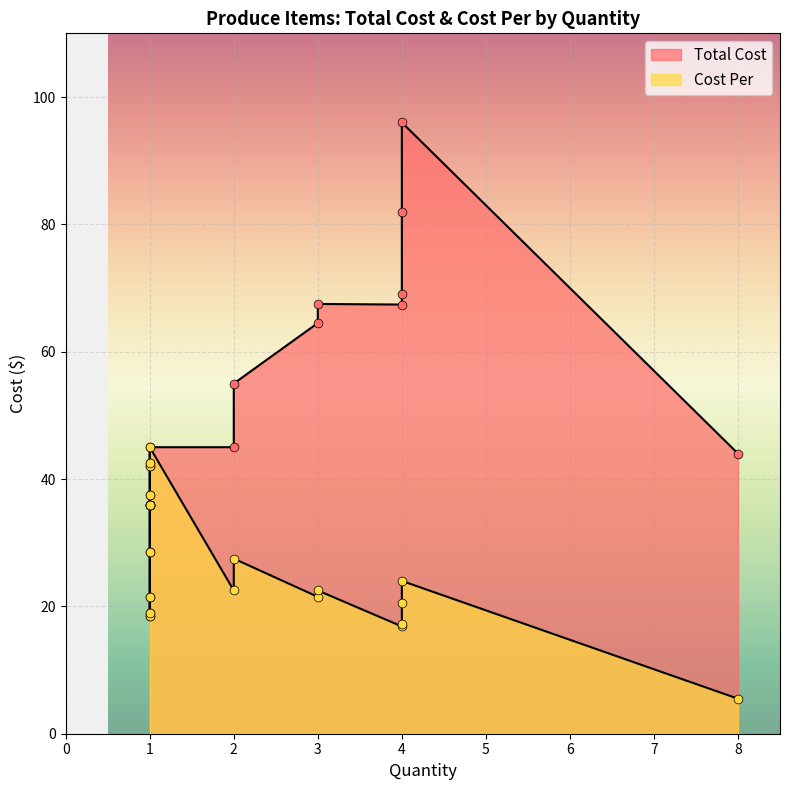

At which category is the sum across all series the highest?

4